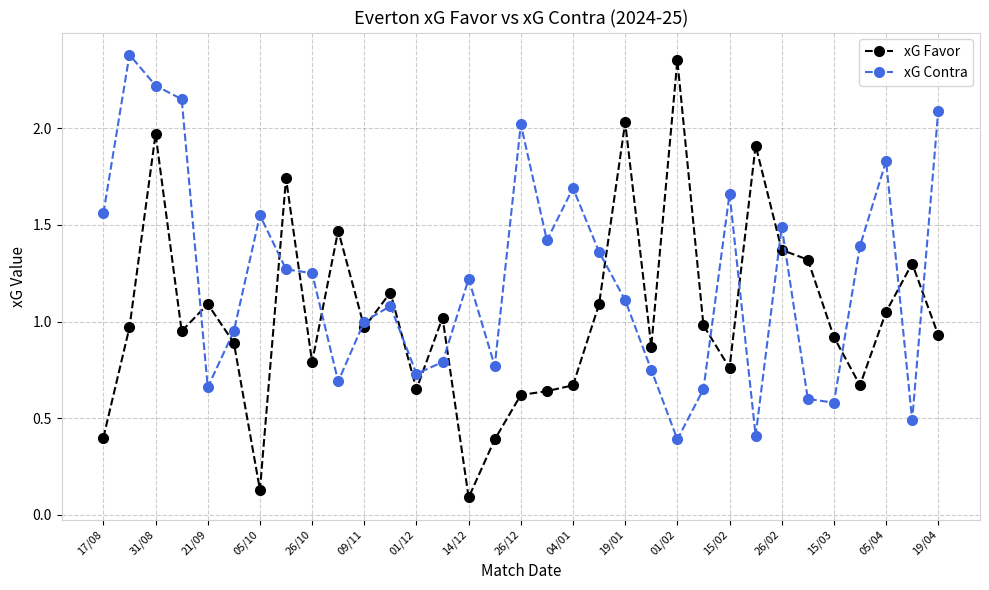

Does the chart have visible grid lines?

Yes